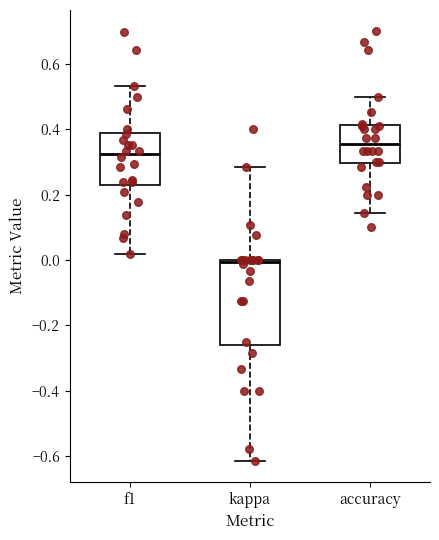

Which box is the tallest, from its lower edge to its upper edge?

kappa